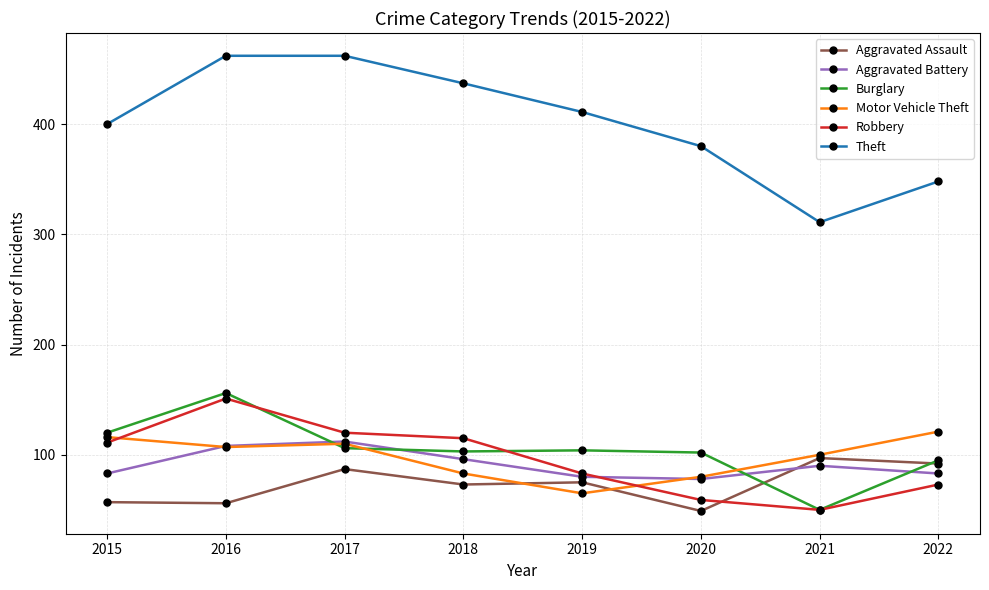

What is the highest value of the Aggravated Battery series?

112